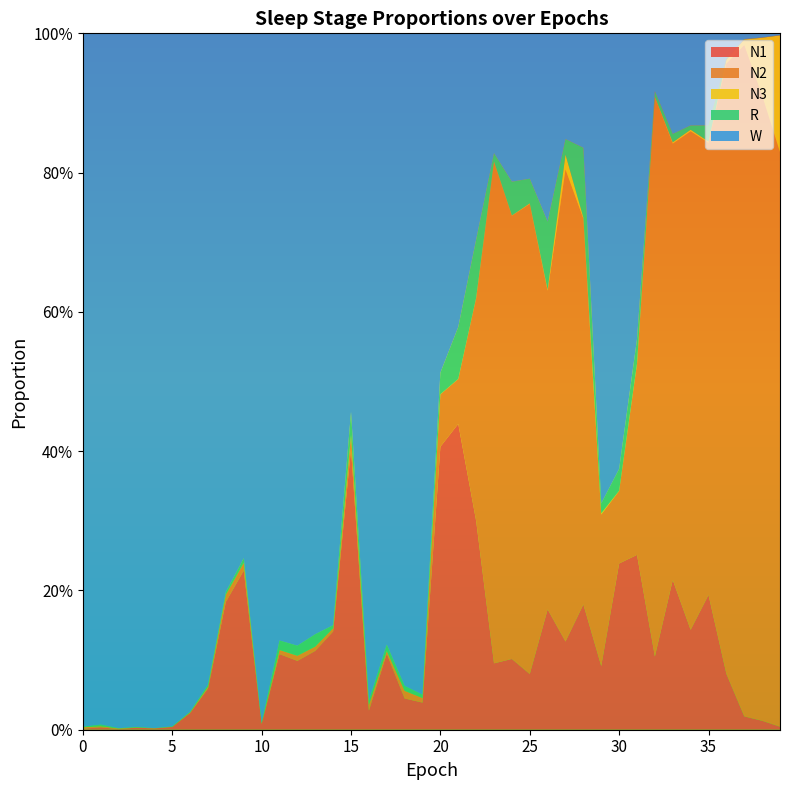

Reading right to left, extract all data points from this chart.

N1: 0.0	0.0	0.0	0.1	0.2	0.1	0.2	0.1	0.3	0.2	0.1	0.2	0.1	0.2	0.1	0.1	0.1	0.3	0.4	0.4	0.0	0.0	0.1	0.0	0.4	0.1	0.1	0.1	0.1	0.0	0.2	0.2	0.1	0.0	0.0	0.0	0.0	0.0	0.0	0.0
N2: 0.8	0.9	1.0	0.9	0.6	0.7	0.6	0.8	0.3	0.1	0.2	0.6	0.7	0.5	0.7	0.6	0.7	0.3	0.1	0.1	0.0	0.0	0.0	0.0	0.0	0.0	0.0	0.0	0.0	0.0	0.0	0.0	0.0	0.0	0.0	0.0	0.0	0.0	0.0	0.0
N3: 0.2	0.1	0.0	0.0	0.0	0.0	0.0	0.0	0.0	0.0	0.0	0.0	0.0	0.0	0.0	0.0	0.0	0.0	0.0	0.0	0.0	0.0	0.0	0.0	0.0	0.0	0.0	0.0	0.0	0.0	0.0	0.0	0.0	0.0	0.0	0.0	0.0	0.0	0.0	0.0
R: 0.0	0.0	0.0	0.0	0.0	0.0	0.0	0.0	0.0	0.0	0.0	0.1	0.0	0.1	0.0	0.0	0.0	0.1	0.1	0.0	0.0	0.0	0.0	0.0	0.0	0.0	0.0	0.0	0.0	0.0	0.0	0.0	0.0	0.0	0.0	0.0	0.0	0.0	0.0	0.0
W: 0.0	0.0	0.0	0.0	0.1	0.1	0.1	0.1	0.4	0.6	0.7	0.2	0.2	0.3	0.2	0.2	0.2	0.3	0.4	0.5	0.9	0.9	0.9	1.0	0.5	0.8	0.9	0.9	0.9	1.0	0.8	0.8	0.9	1.0	1.0	1.0	1.0	1.0	1.0	1.0